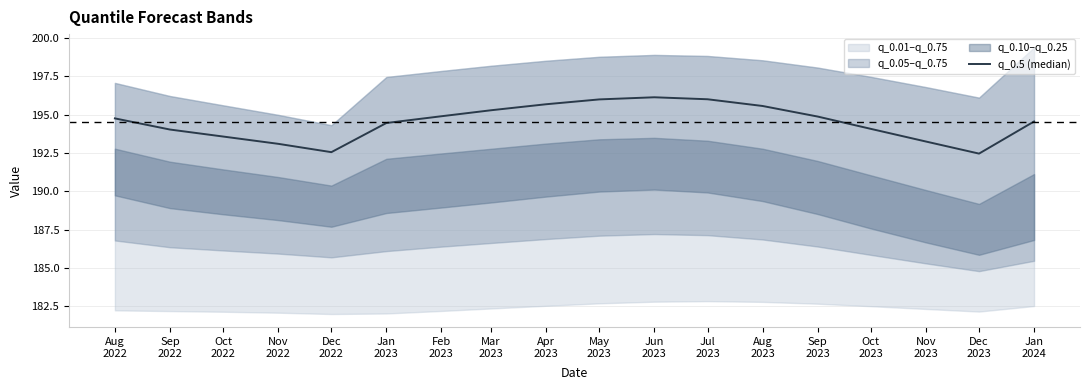

The chart shows a value of 119.7 at May
2023. True or false?

False